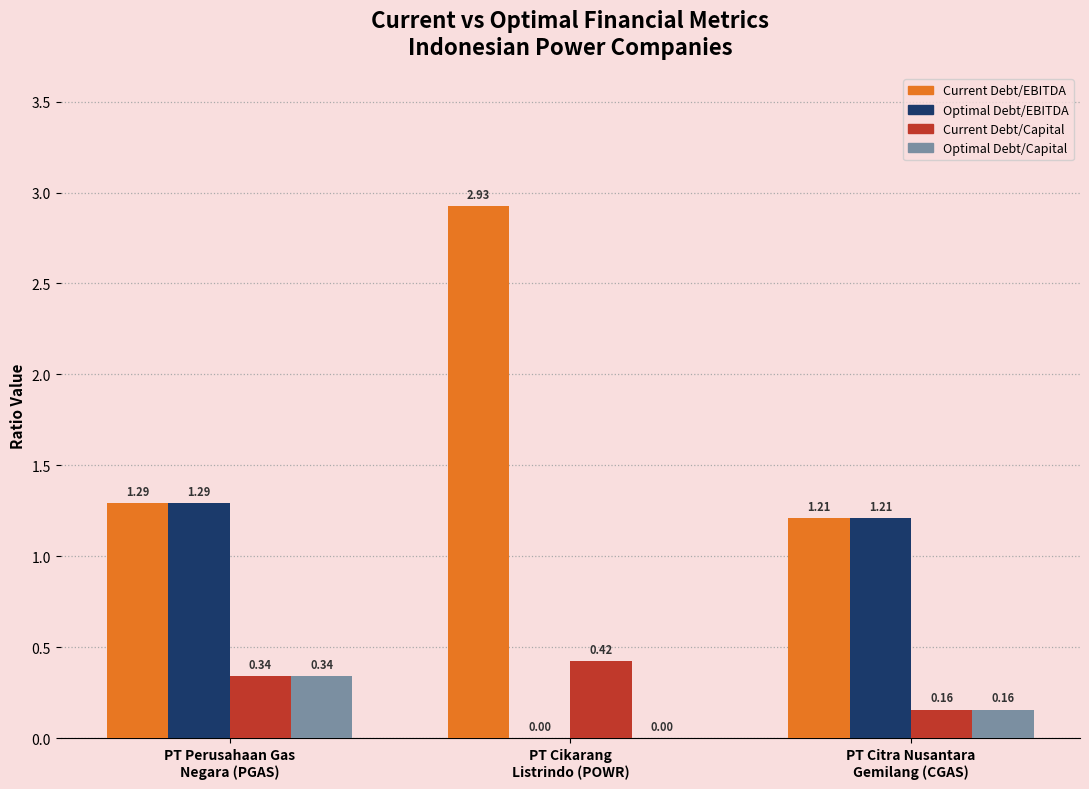

What is the sum of all Current Debt/EBITDA values?

5.4